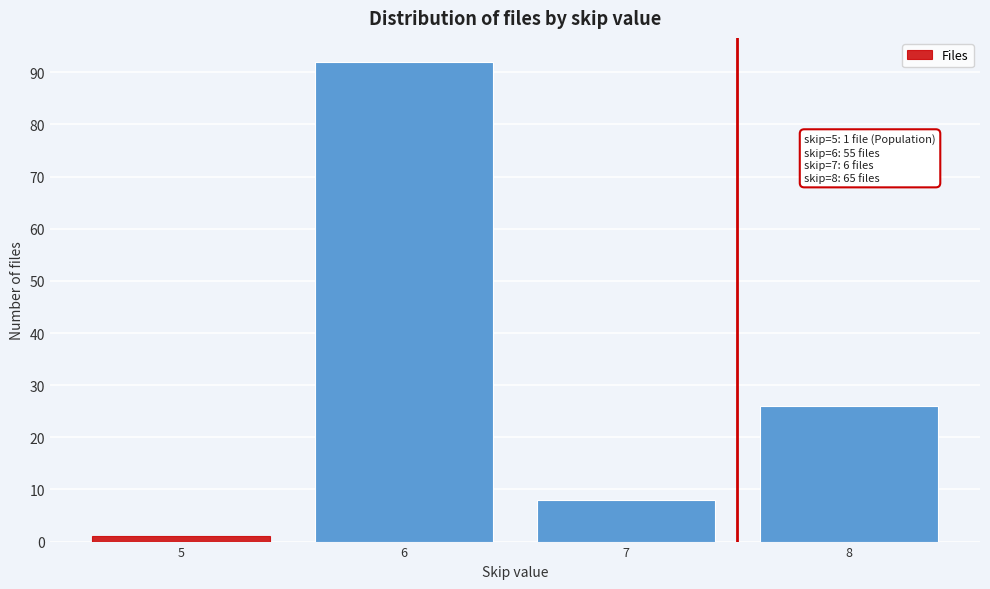

Reading right to left, transcribe all the data shown in this chart.

8=26	7=8	6=92	5=1